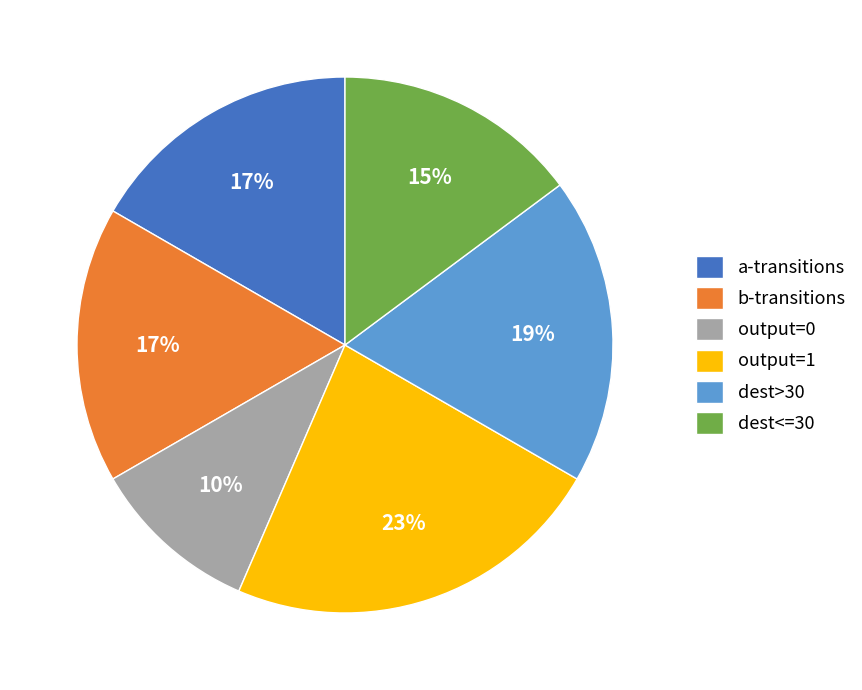

Combined, do output=0 and a-transitions account for over 50%?

No